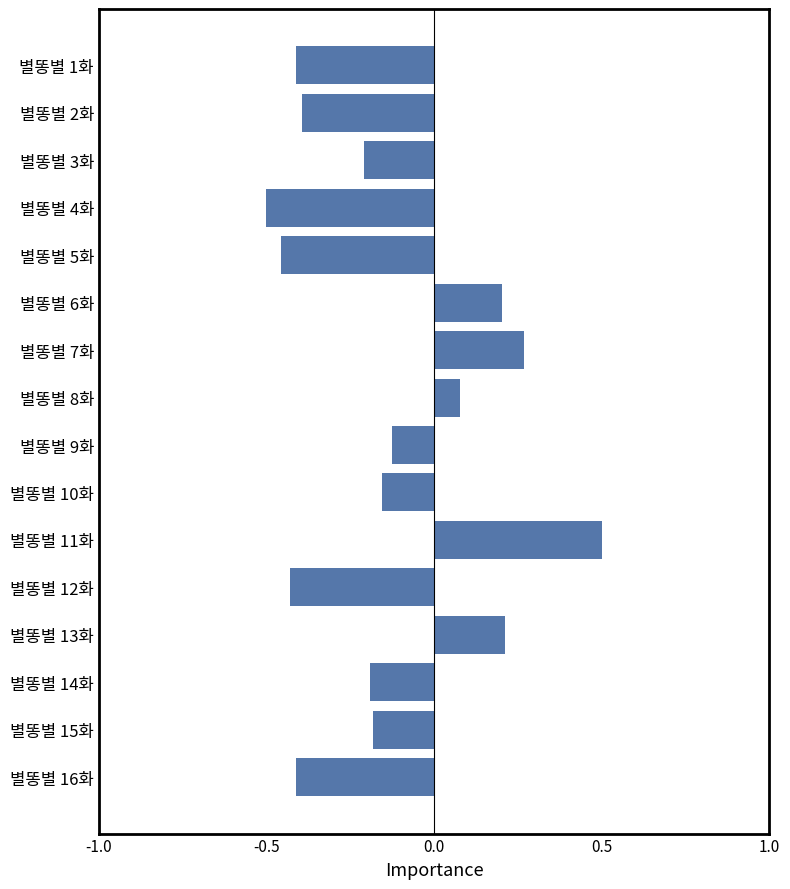

What is the change in value from 별똥별 4화 to 별똥별 16화?

+0.1